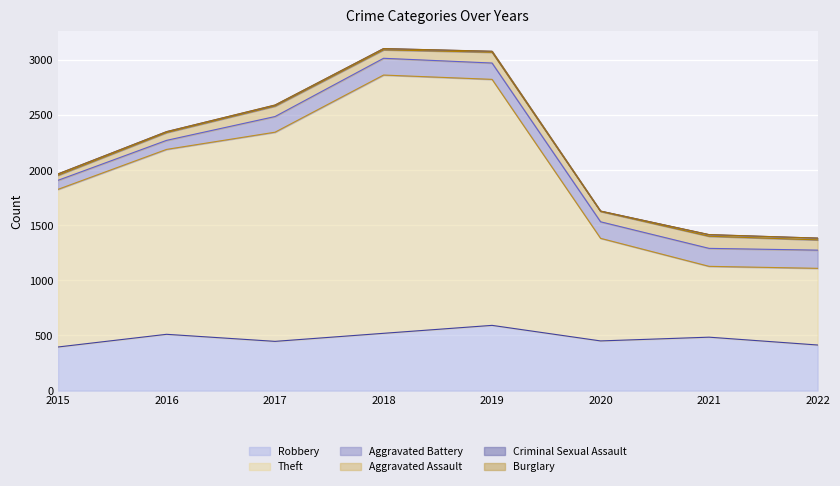

What is the value of the Aggravated Battery point at the 4th from the left?

152